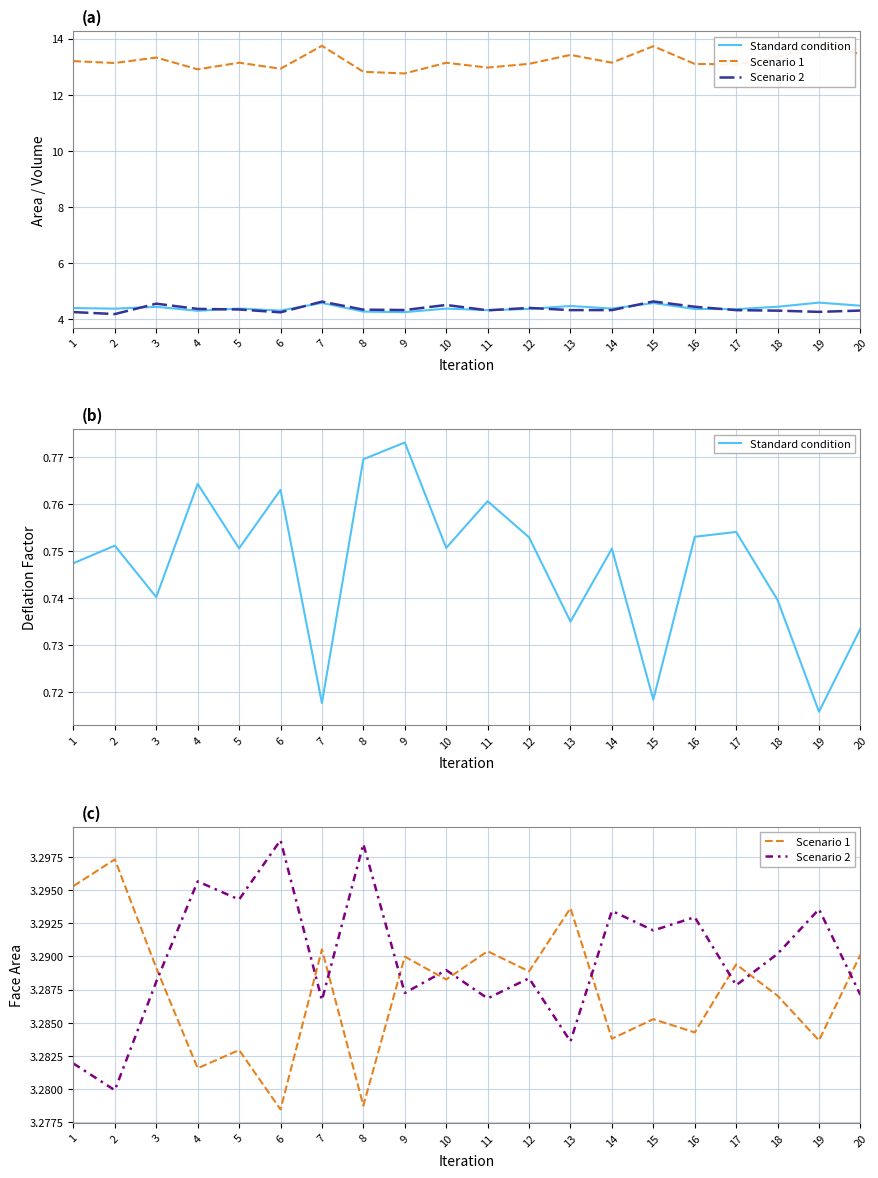

Which category has the lowest value across all series?

19